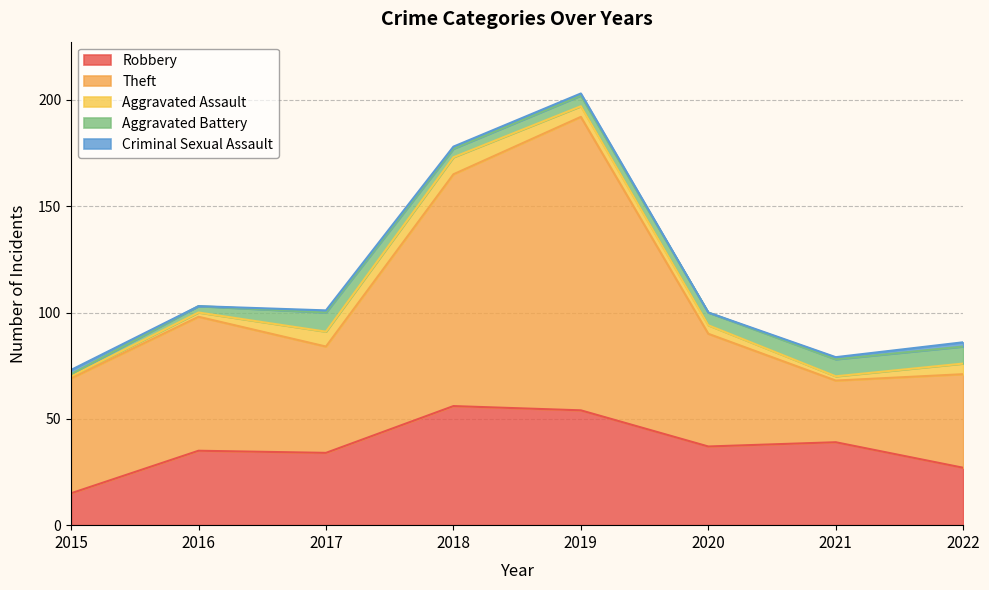

Reading right to left, extract all data points from this chart.

Robbery: 27	39	37	54	56	34	35	15
Theft: 44	29	53	138	109	50	63	54
Aggravated Assault: 5	2	4	5	8	7	2	1
Aggravated Battery: 8	8	6	5	4	9	3	1
Criminal Sexual Assault: 2	1	0	1	1	1	0	2